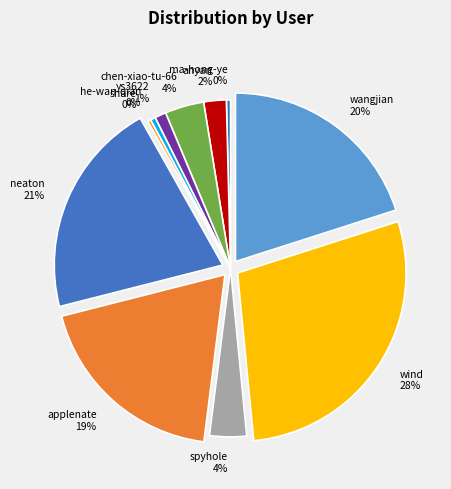

True or false: neaton accounts for 21% of the total.

True